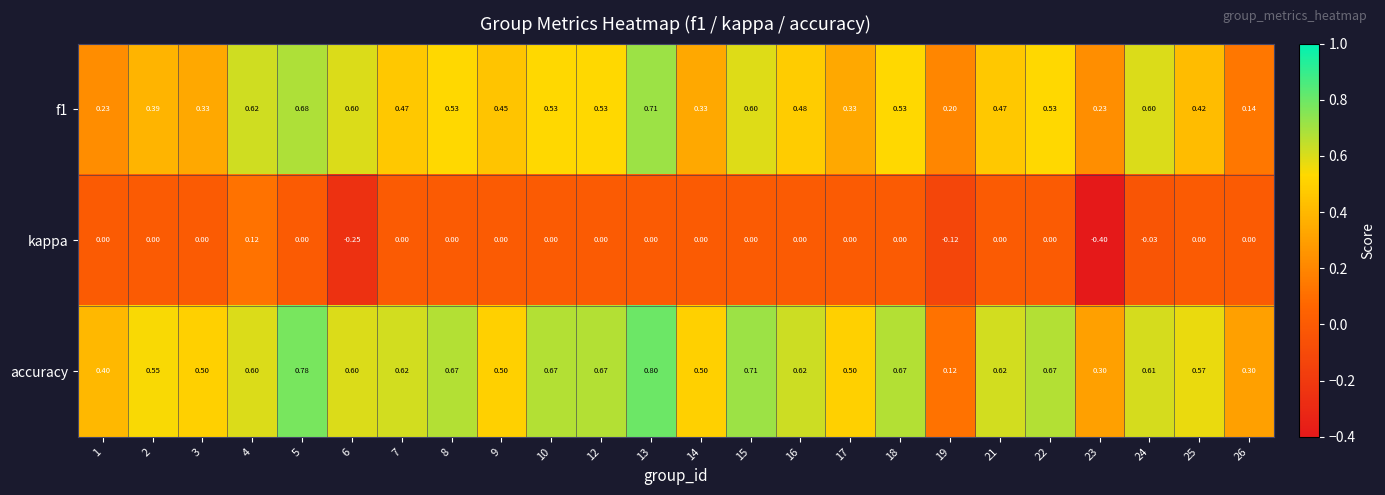

List the series in order of their peak value, highest first.

accuracy, f1, kappa